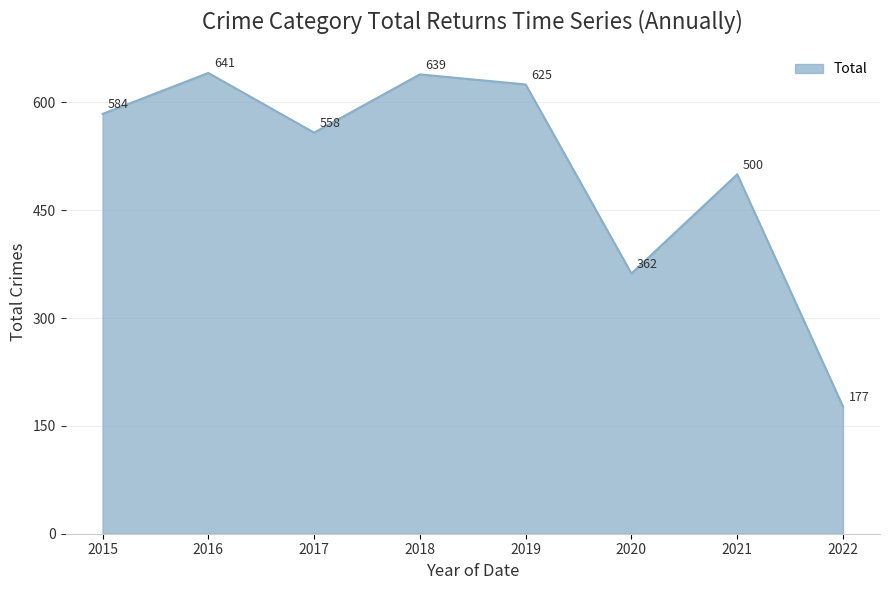

Which label corresponds to the smallest value in the chart?

2022